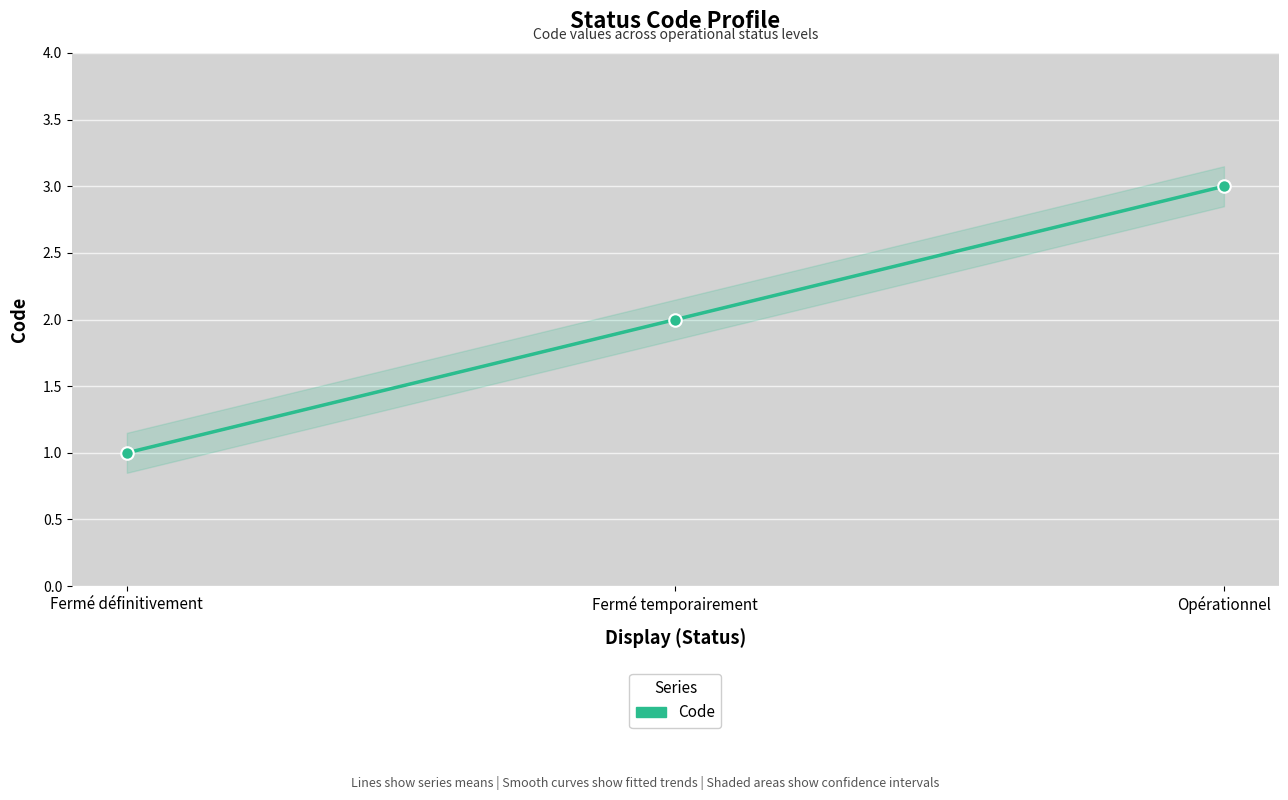

What is the difference between the maximum and minimum values?

2